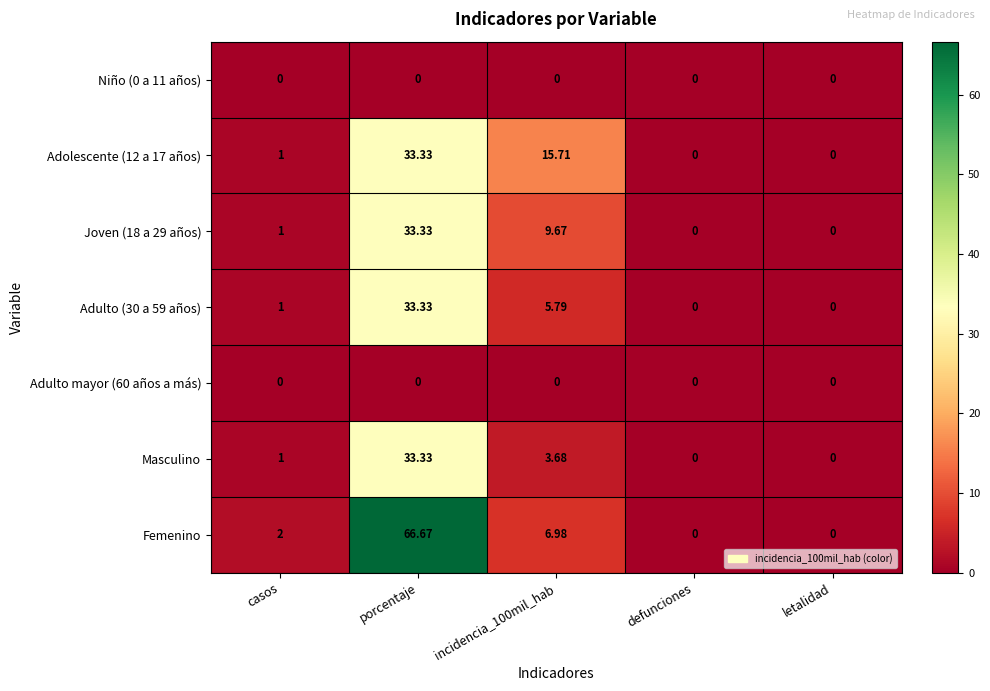

Is the value of Joven (18 a 29 años) at defunciones greater than the value of Masculino at porcentaje?

No